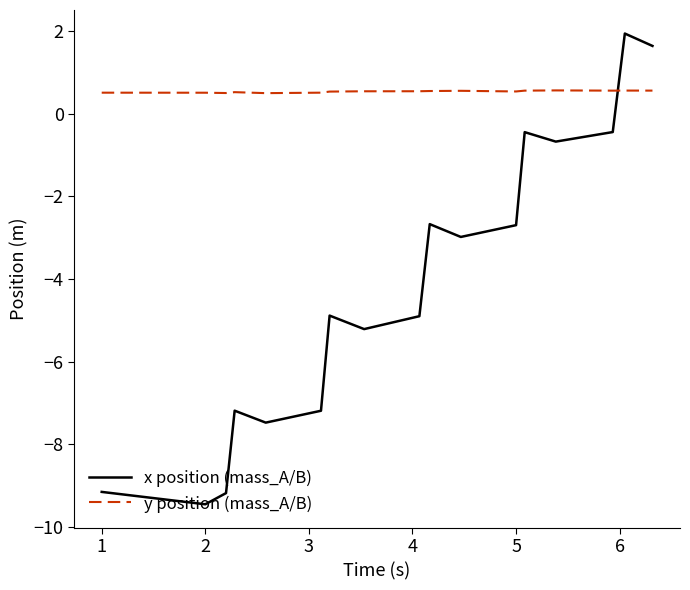

What is the difference between the maximum and minimum values in the x position (mass_A/B) series?

11.4